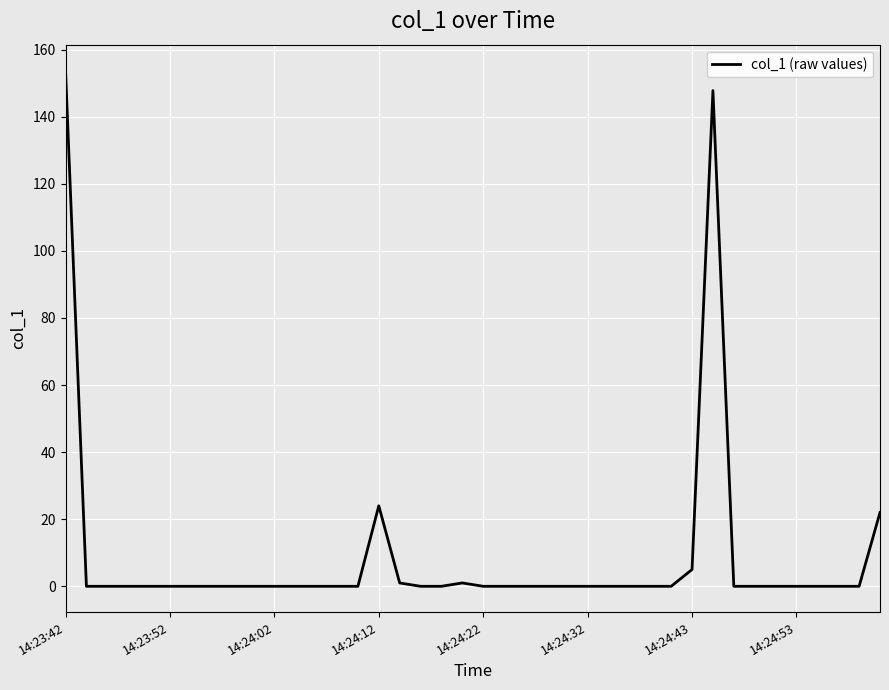

What is the greatest value displayed?

153.8